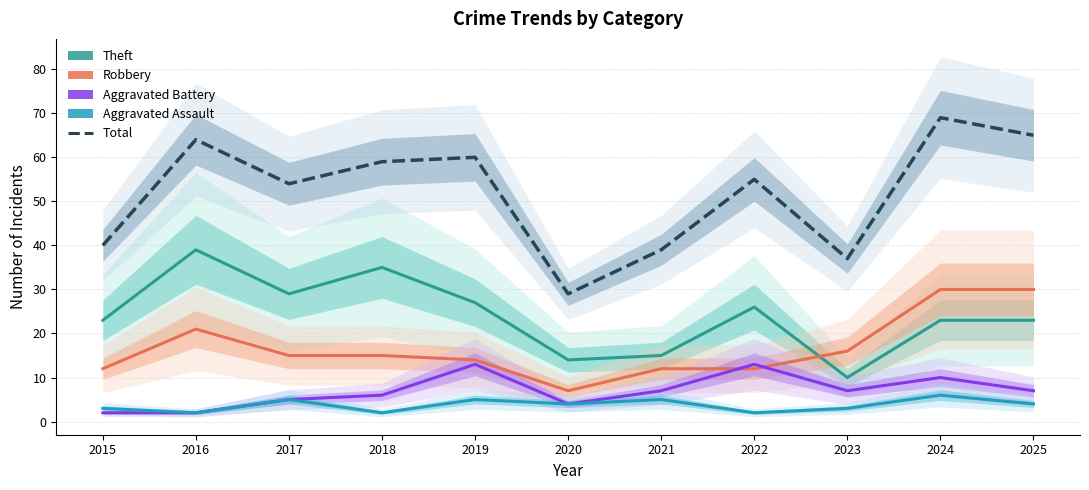

Which series has the largest range (max minus min)?

Total